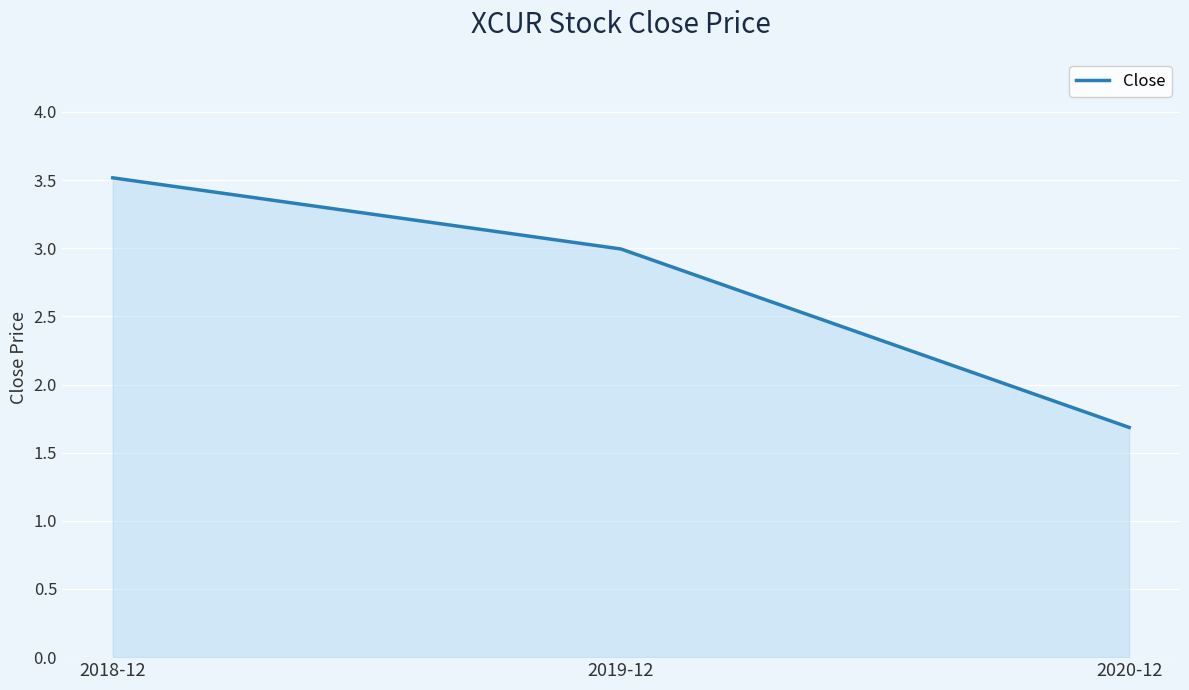

What is the difference between the maximum and minimum values?

1.8